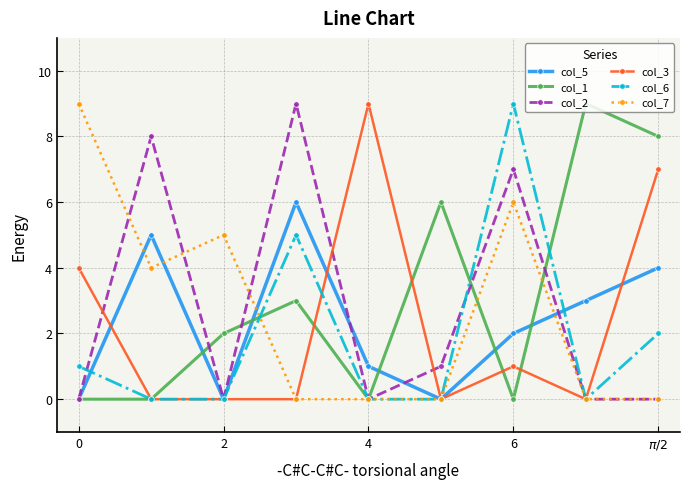

What is the greatest value displayed?

9